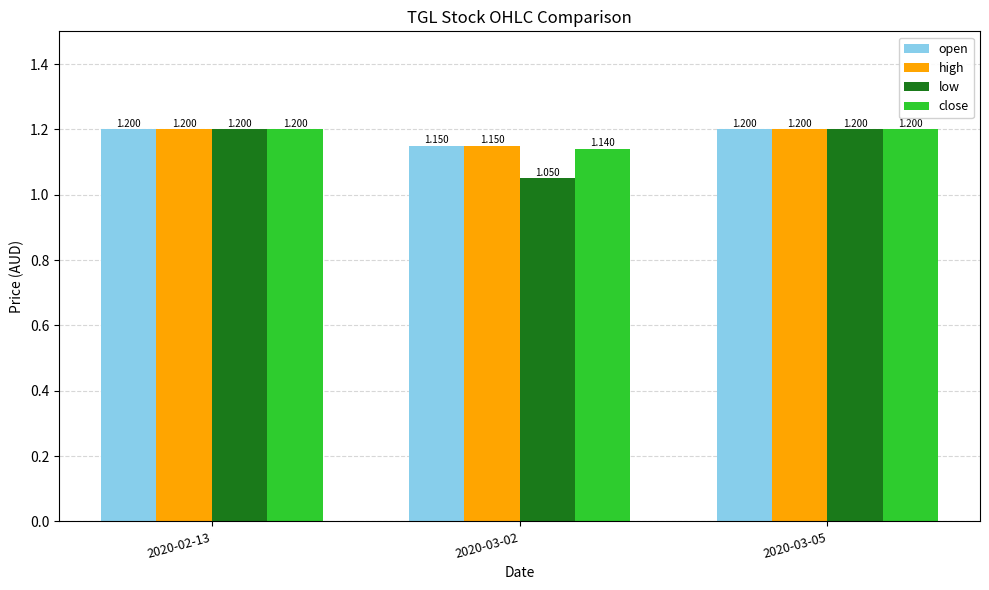

True or false: open has a value of 1.9 at 2020-02-13.

False